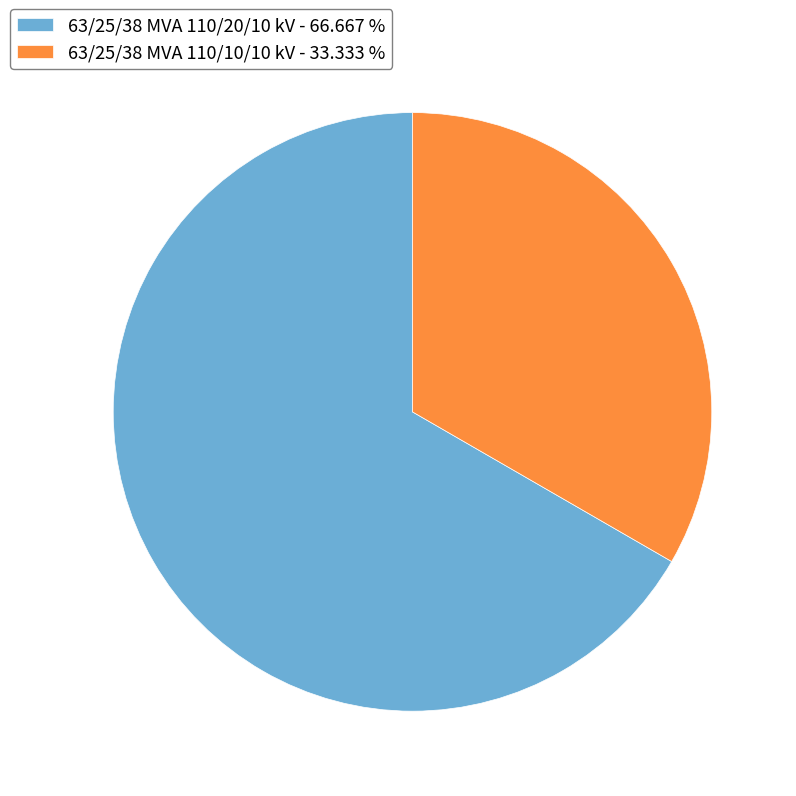

Do 63/25/38 MVA 110/20/10 kV - 66.667 % and 63/25/38 MVA 110/10/10 kV - 33.333 % together represent more than half of the pie?

Yes